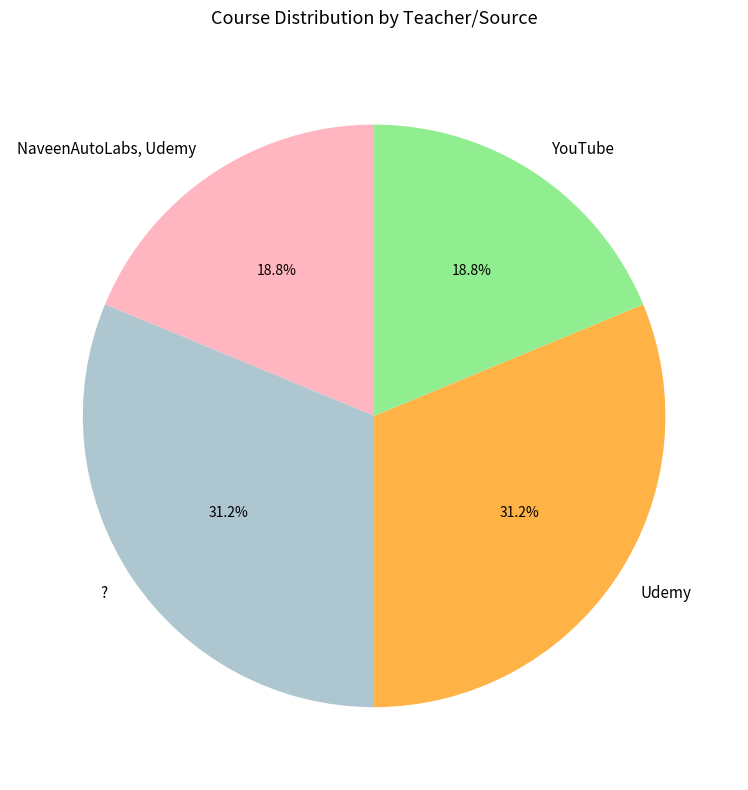

Does Udemy represent more than half of the total?

No